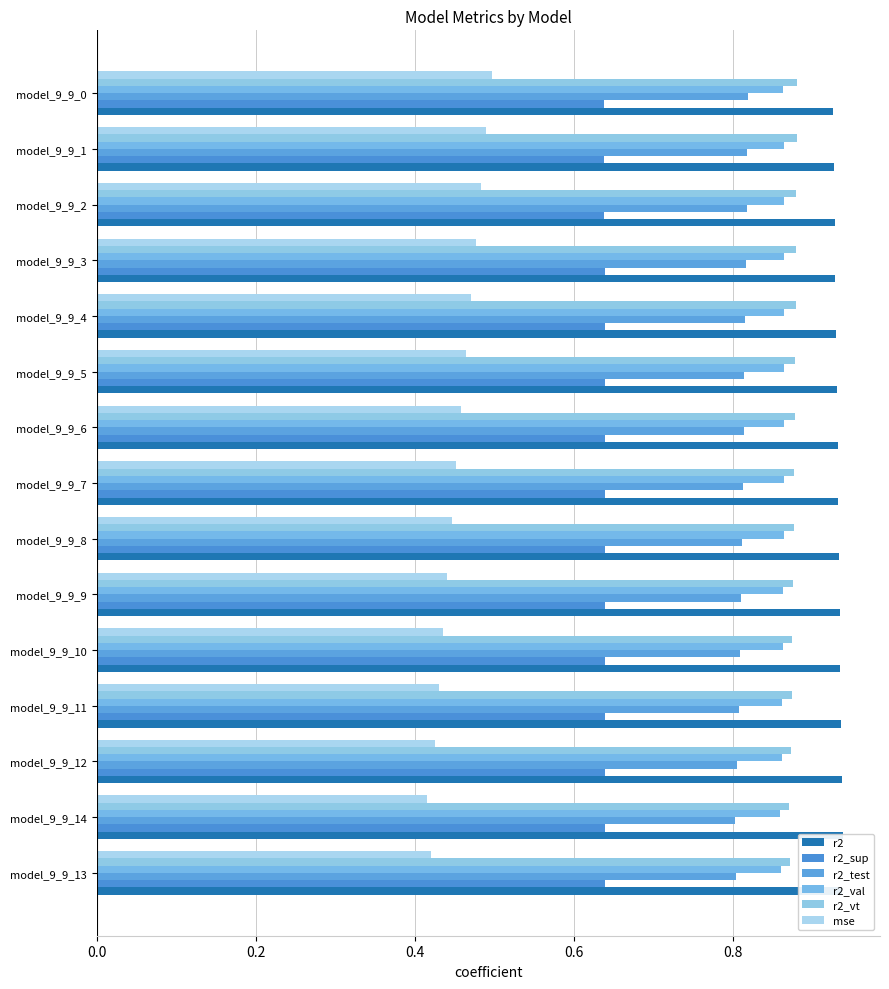

The mse series shows 0.5 at model_9_9_6. True or false?

True